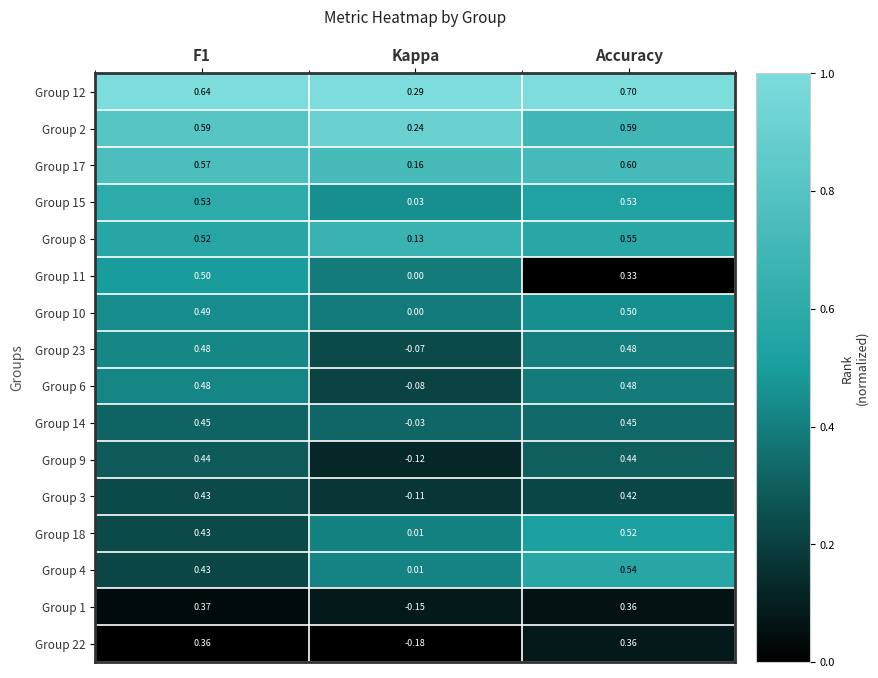

Where is Group 22 nearest to the value 0?

Kappa